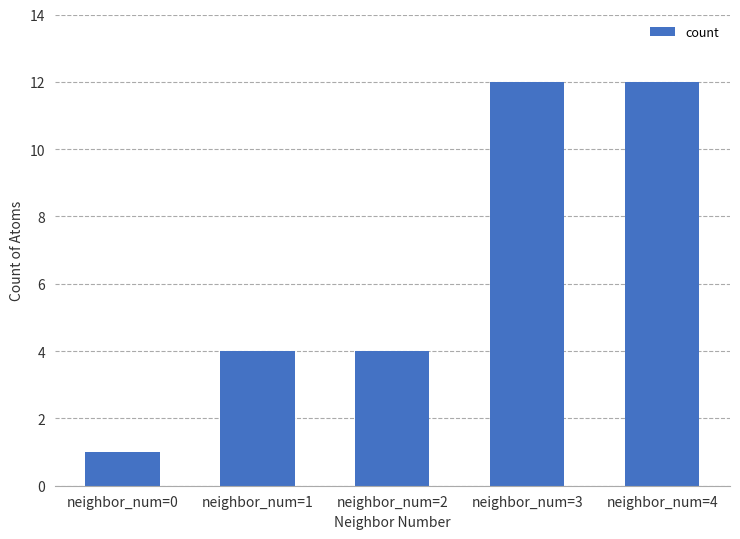

Which label corresponds to the smallest value in the chart?

neighbor_num=0